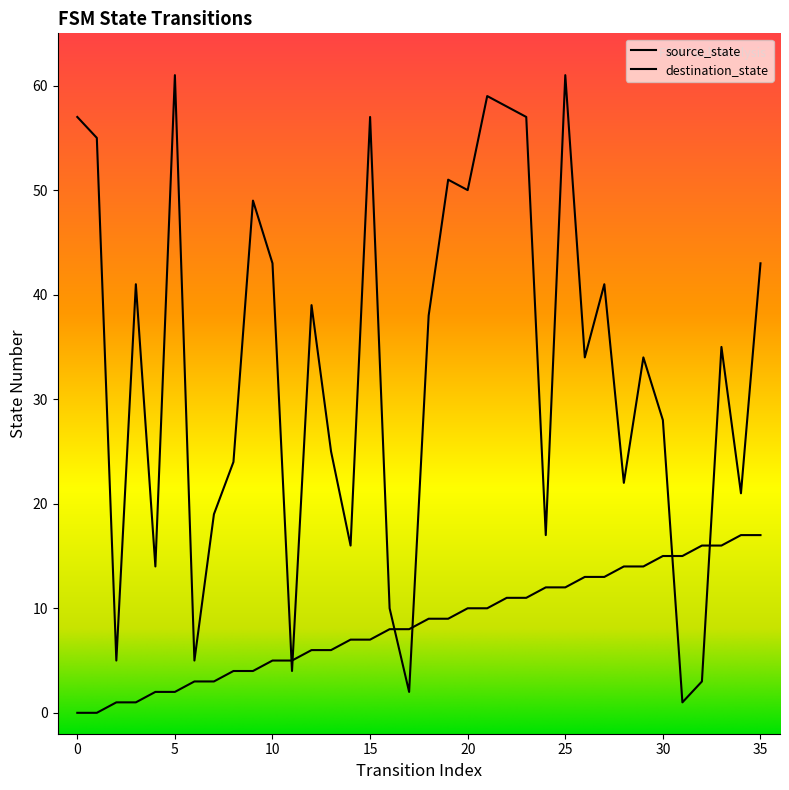

Which series has the widest spread of Y values?

destination_state